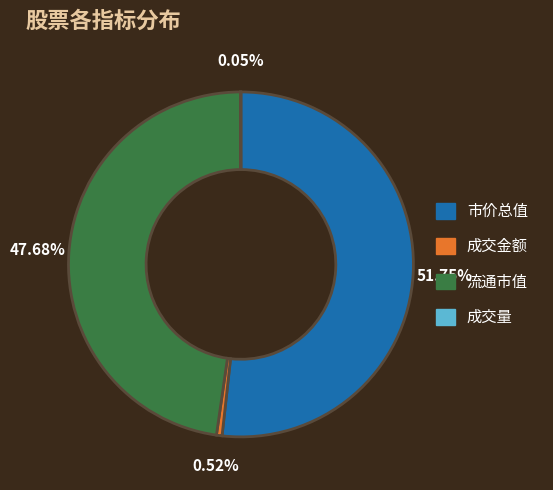

What portion of the pie excludes 成交金额?

99.5%